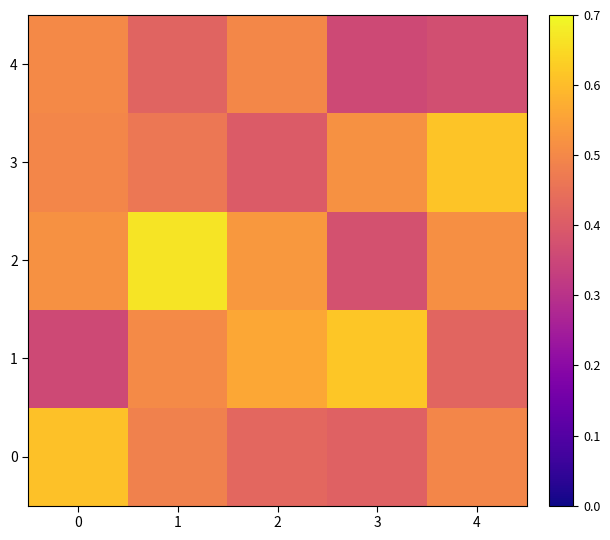

What is the sum of the 2 values at 2 and 1?

1.2